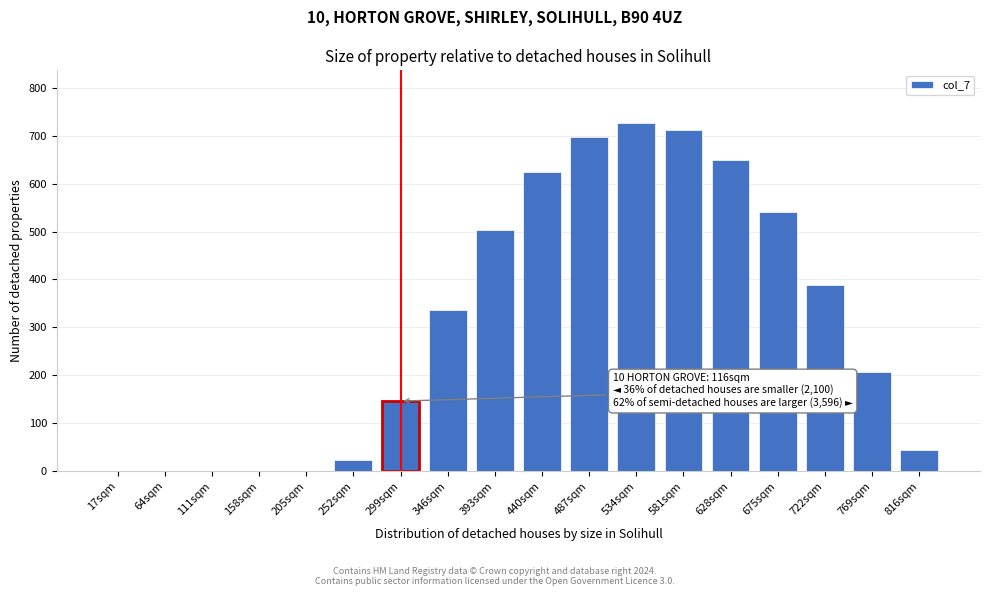

Reading left to right, list all the values displayed in this chart.

17sqm=0.0	64sqm=0.0	111sqm=0.0	158sqm=0.0	205sqm=0.0	252sqm=23.2	299sqm=146.0	346sqm=336.1	393sqm=503.1	440sqm=623.6	487sqm=696.8	534sqm=727.5	581sqm=711.8	628sqm=650.0	675sqm=540.3	722sqm=388.8	769sqm=206.8	816sqm=44.9